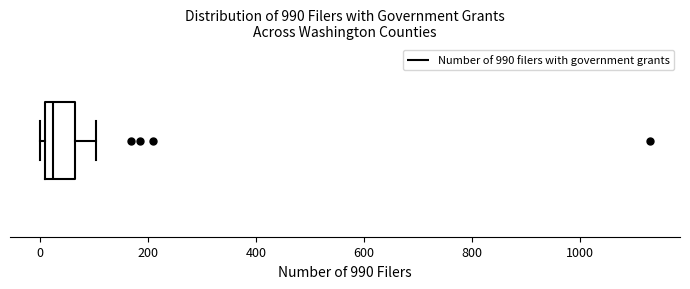

Where is the right edge of the box on the x-axis? The values are not printed on the chart, so give them approximately, as read against the axis.

60